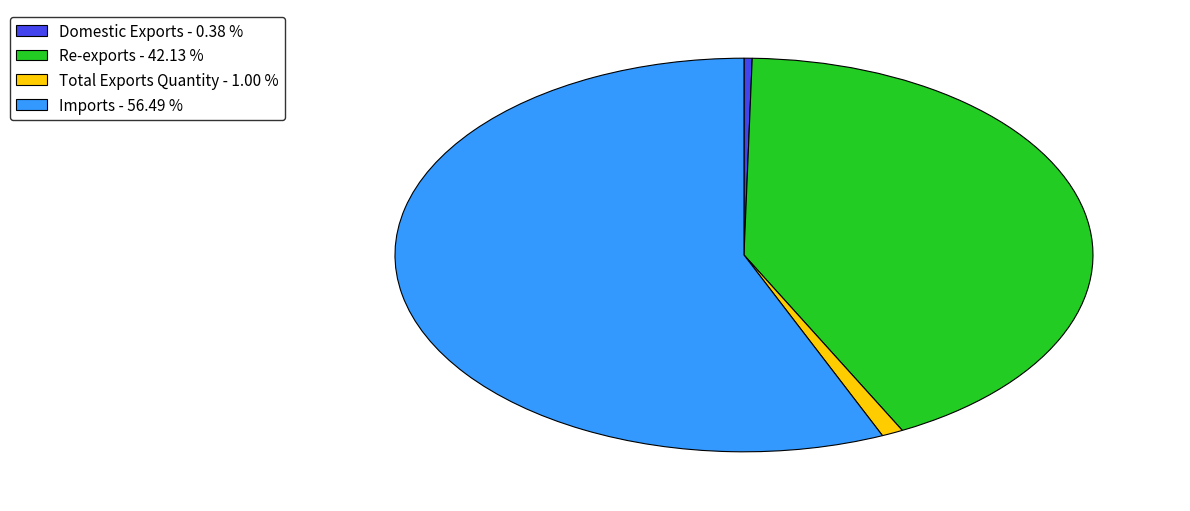

Which slice is the smallest?

Domestic Exports